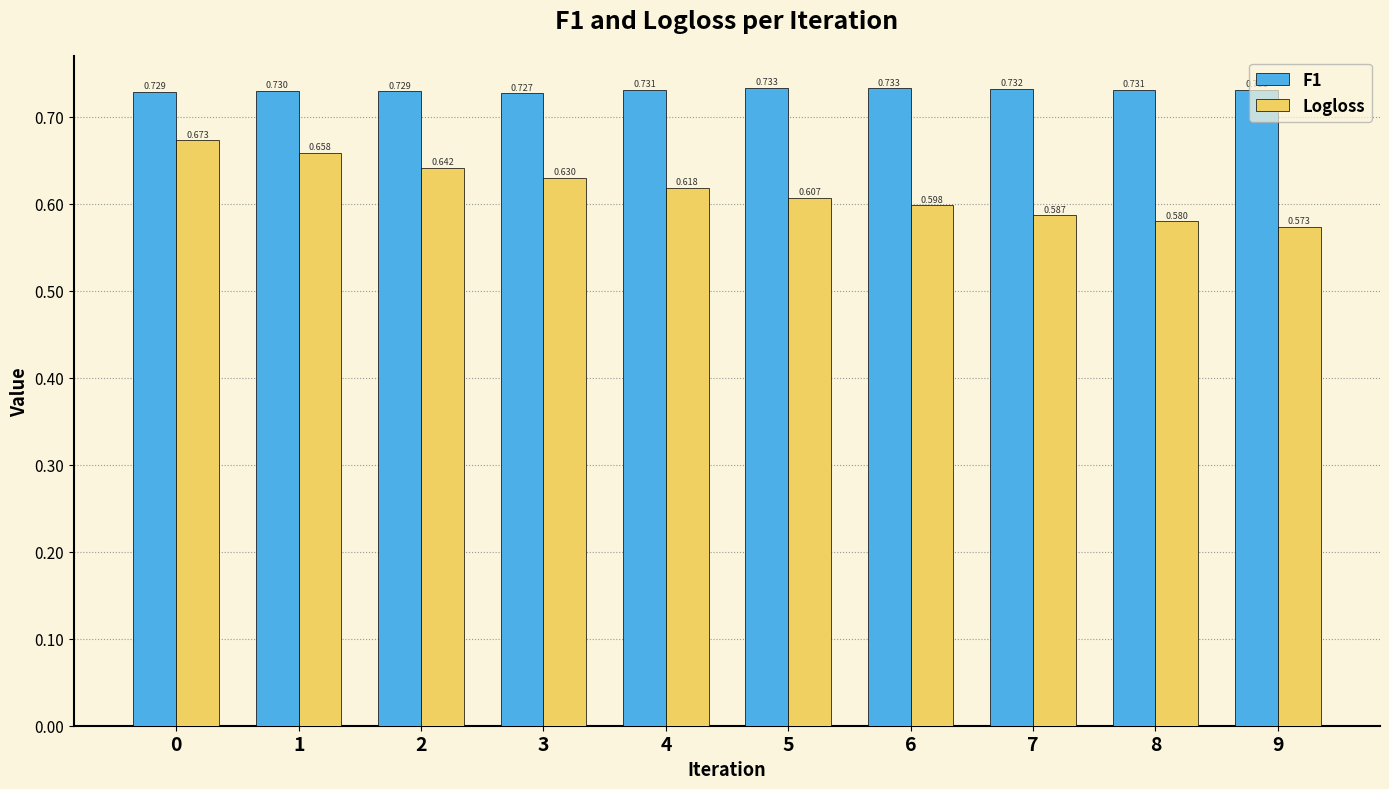

What is the sum of all F1 values?

7.3